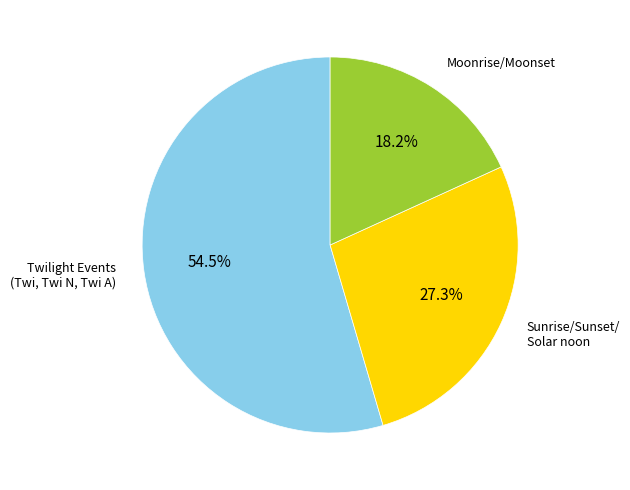

To the nearest percent, what is the difference between the largest and smallest slice percentages?

36%